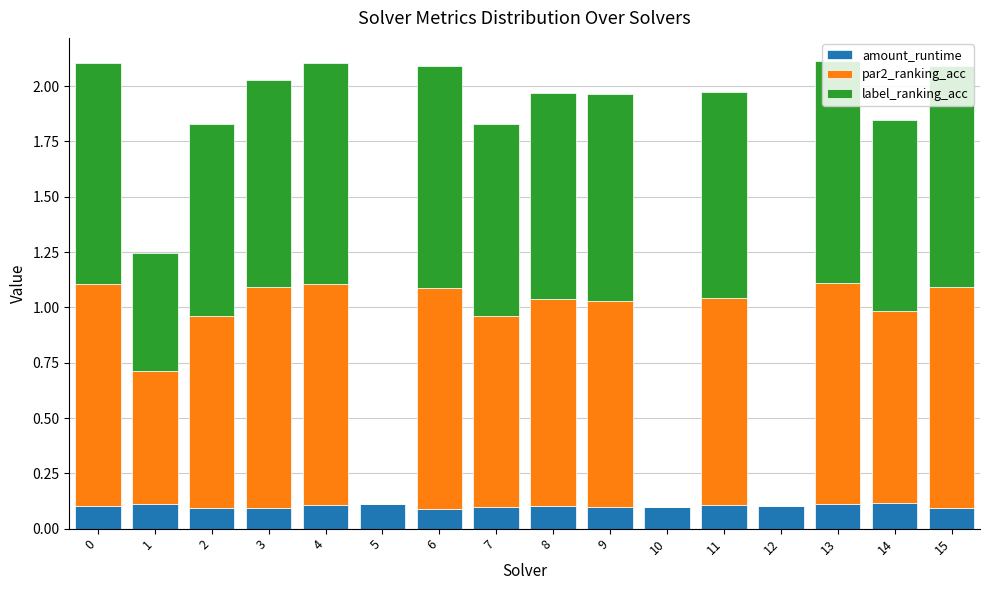

Is it true that amount_runtime equals 0.2 at 14?

False